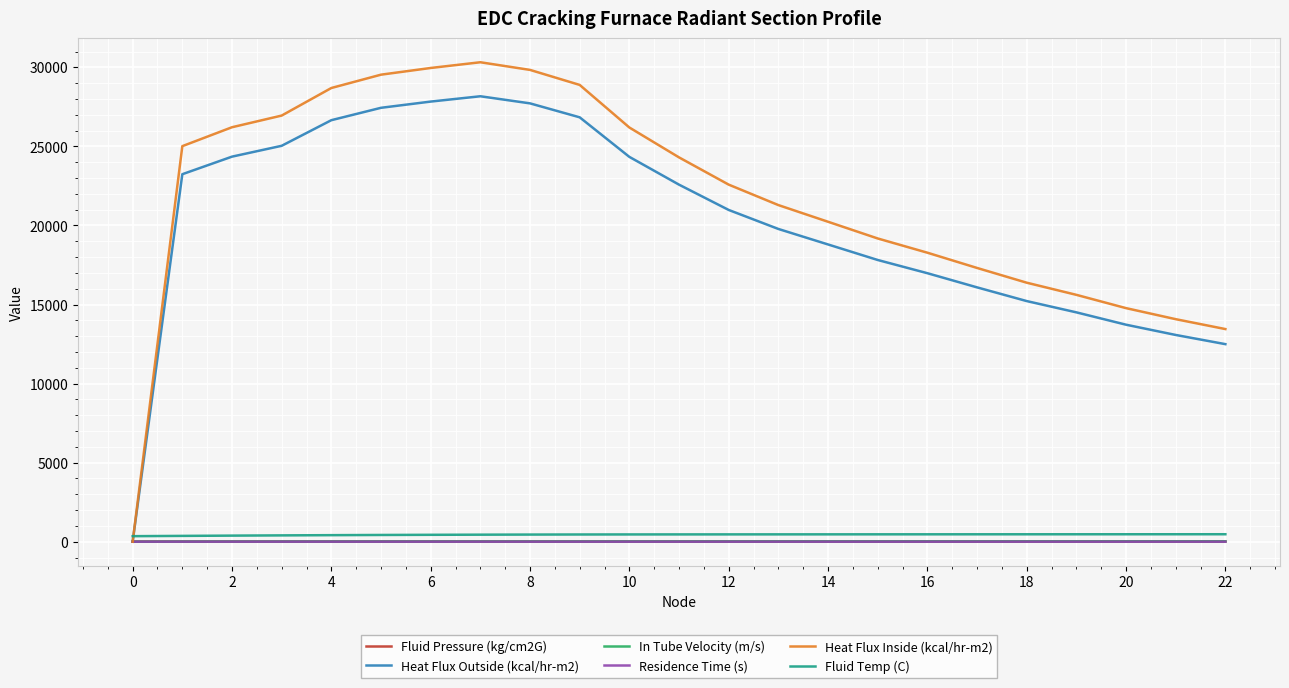

True or false: In Tube Velocity (m/s) and Fluid Temp (C) intersect in this chart.

False